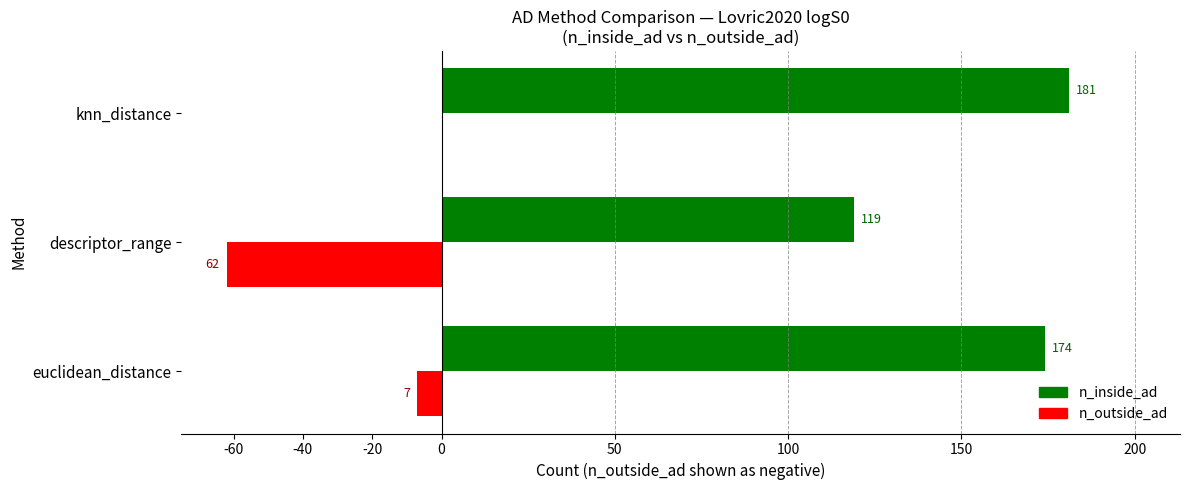

At which label does n_outside_ad reach its peak?

knn_distance